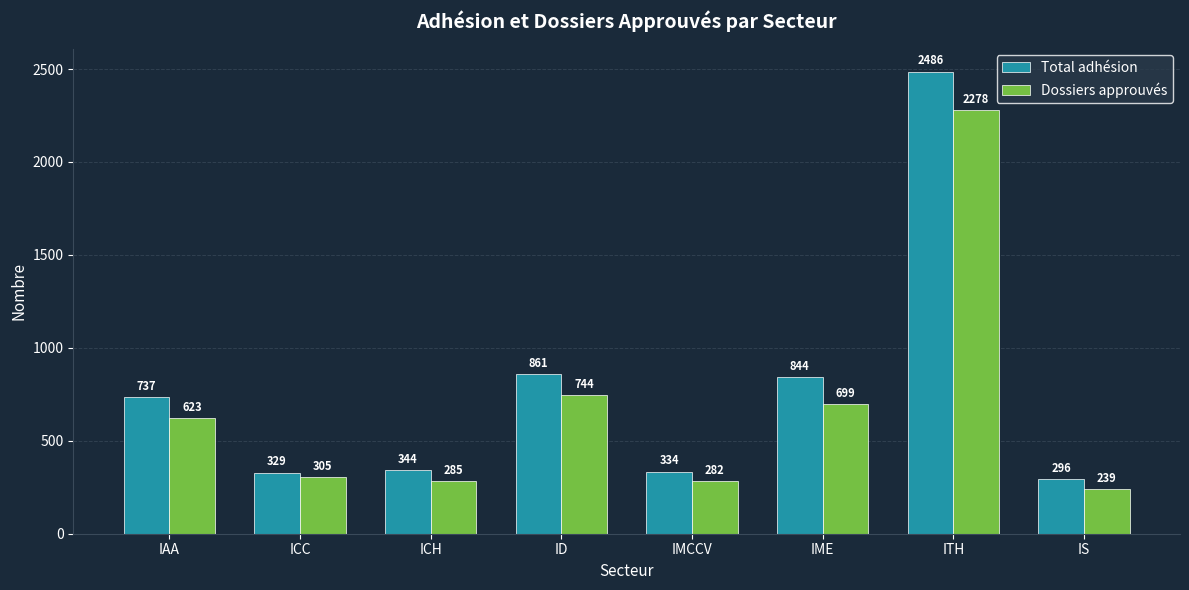

True or false: Dossiers approuvés has a value of 285 at ICH.

True